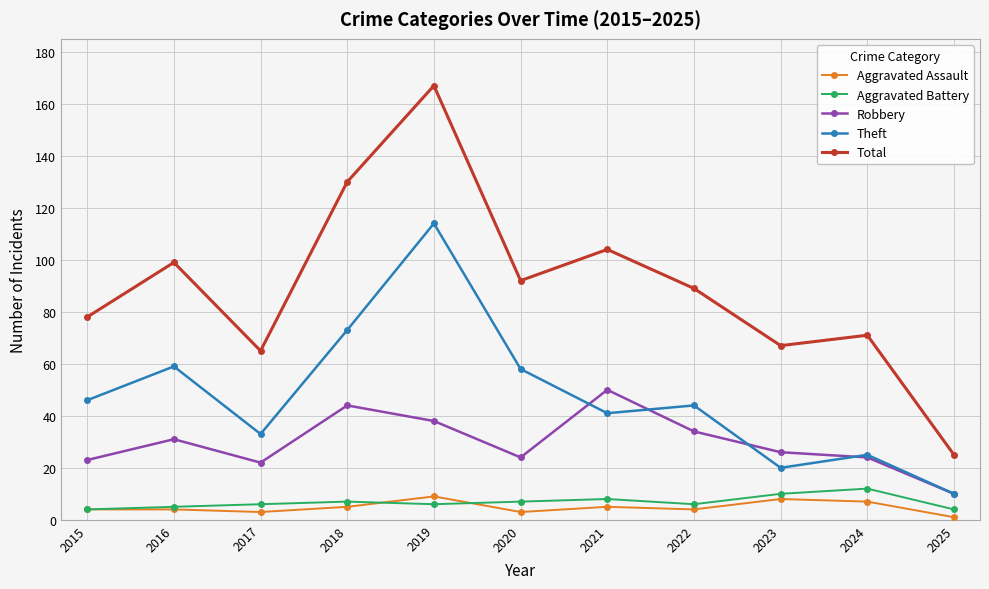

True or false: Robbery and Total intersect in this chart.

False